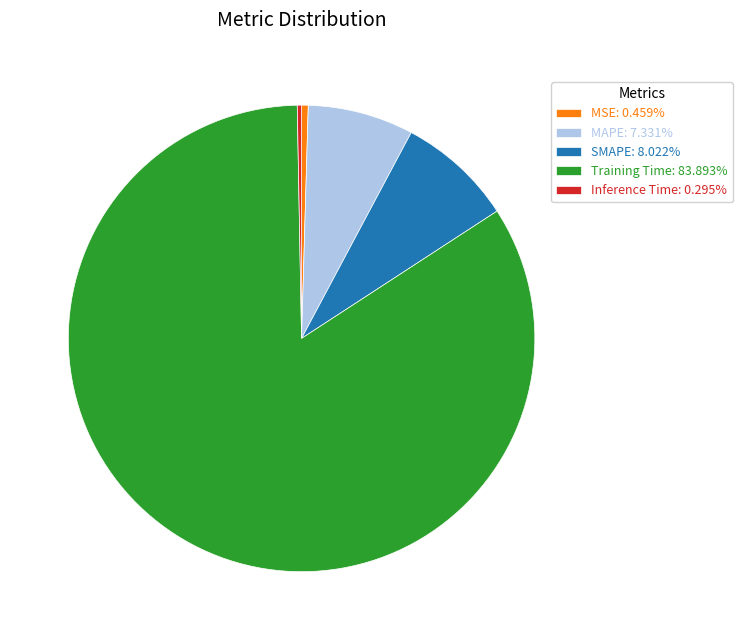

Do MSE: 0.459% and MAPE: 7.331% together represent more than half of the pie?

No